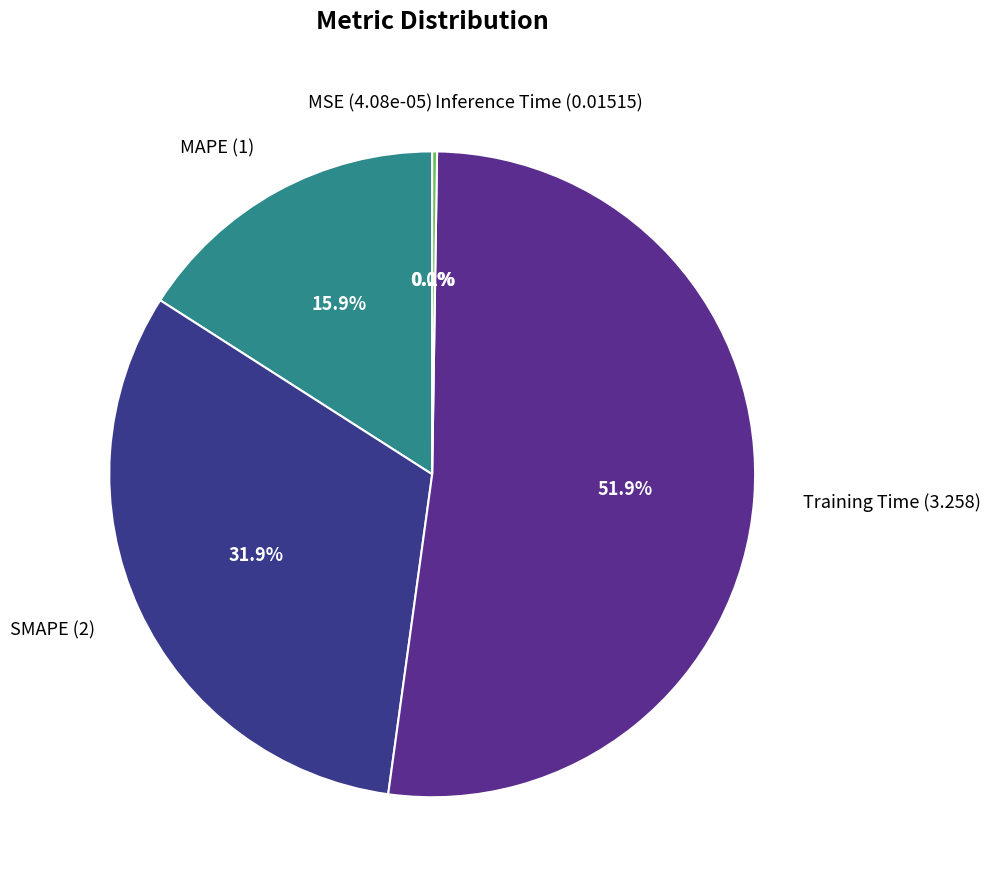

What is the largest slice in the pie chart?

Training Time